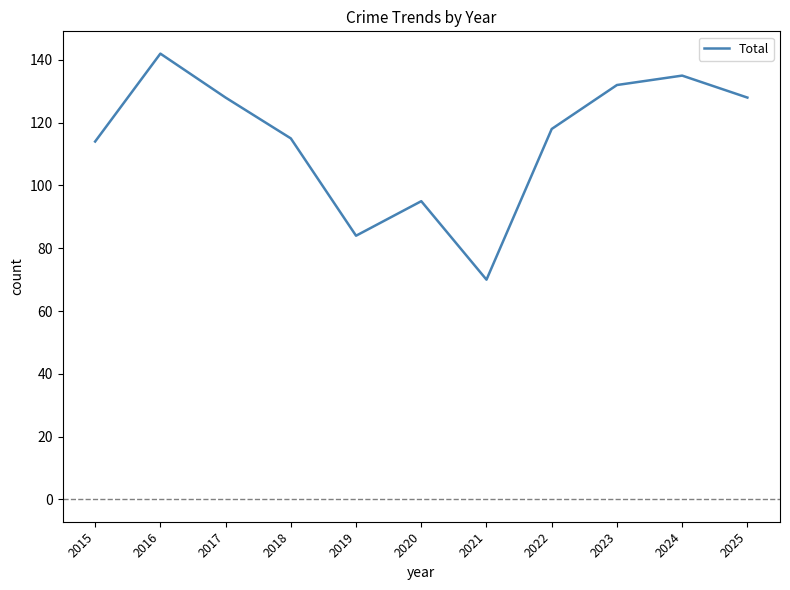

Does the chart have visible grid lines?

No